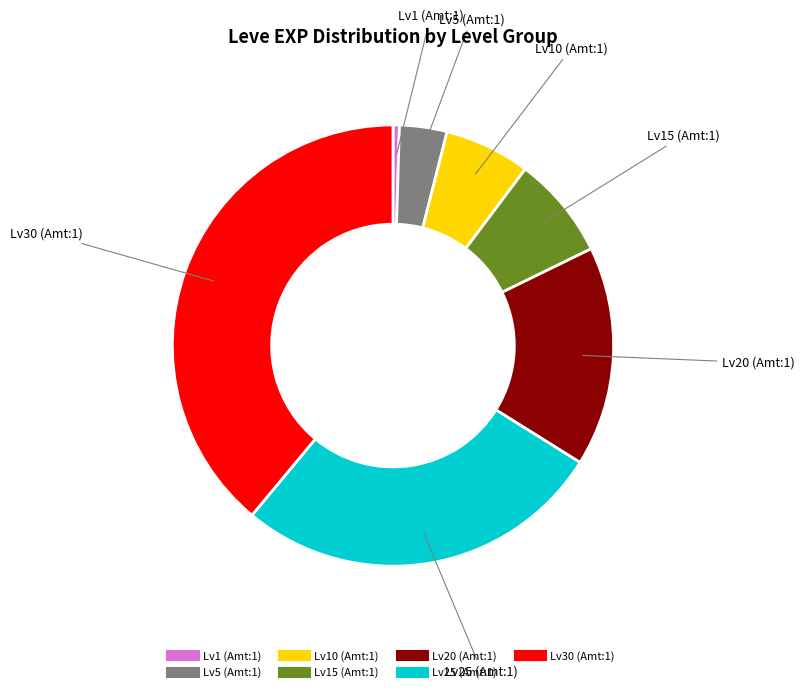

Is there a majority slice in this chart?

No